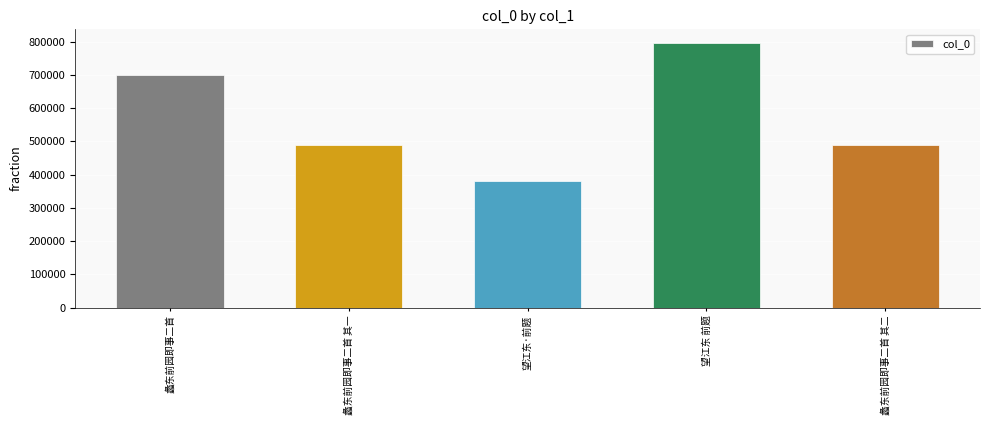

What is the minimum value shown in the chart?

380278